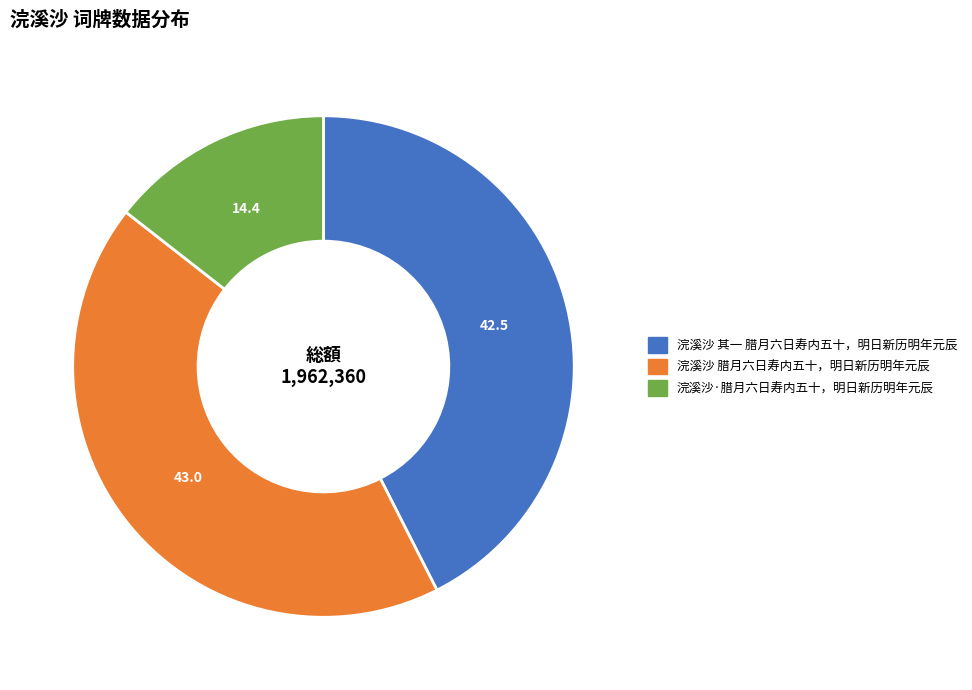

What is the ratio of the value at 浣溪沙·腊月六日寿内五十，明日新历明年元辰 to the value at 浣溪沙 腊月六日寿内五十，明日新历明年元辰?

0.3